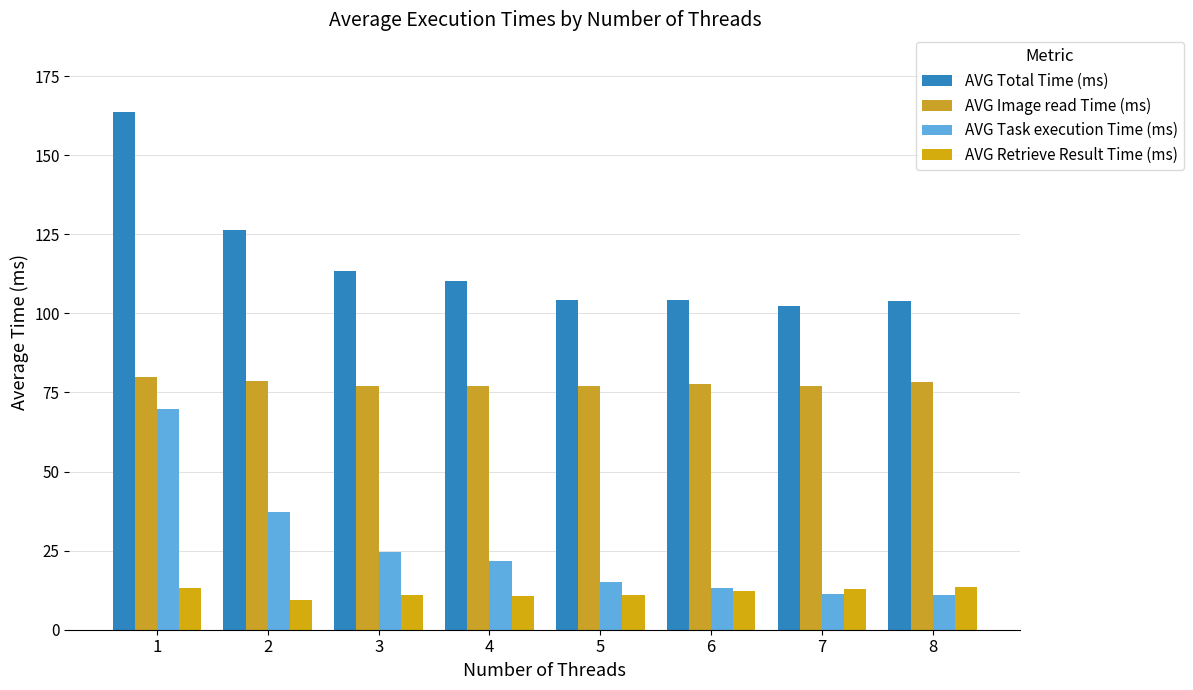

The AVG Image read Time (ms) series shows 78.2 at 8. True or false?

True